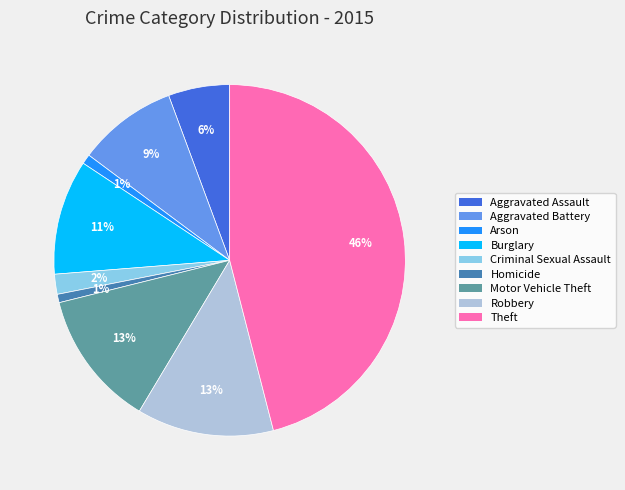

To the nearest percent, what portion does Arson represent?

1%